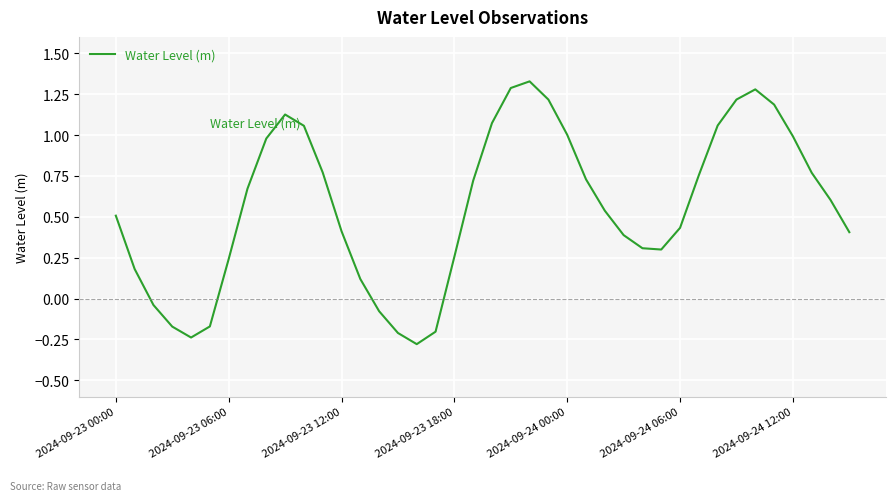

What is the smallest value displayed?

-0.3